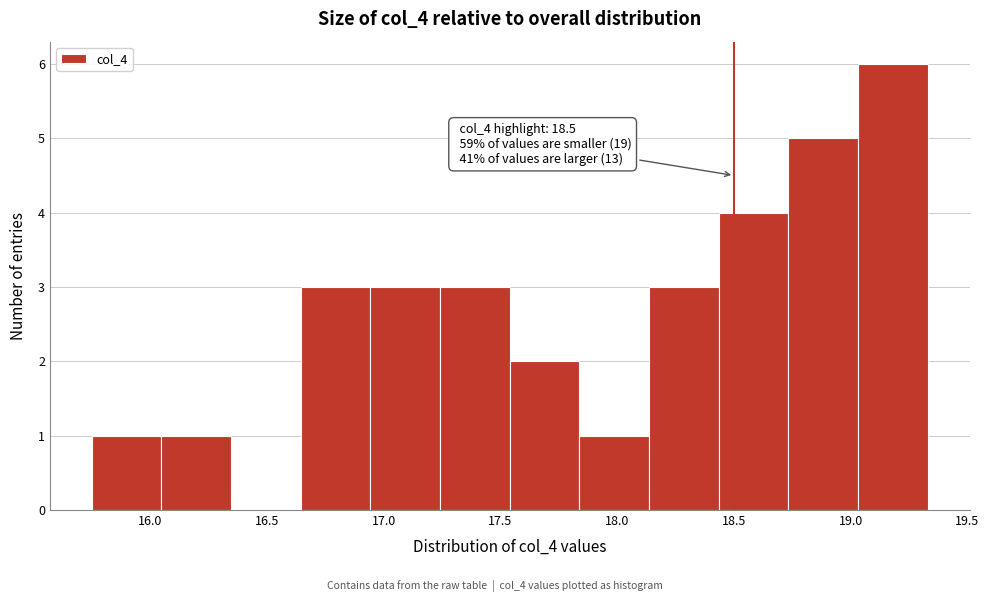

Over which range of the x-axis is the bar tallest?

19.05 to 19.35